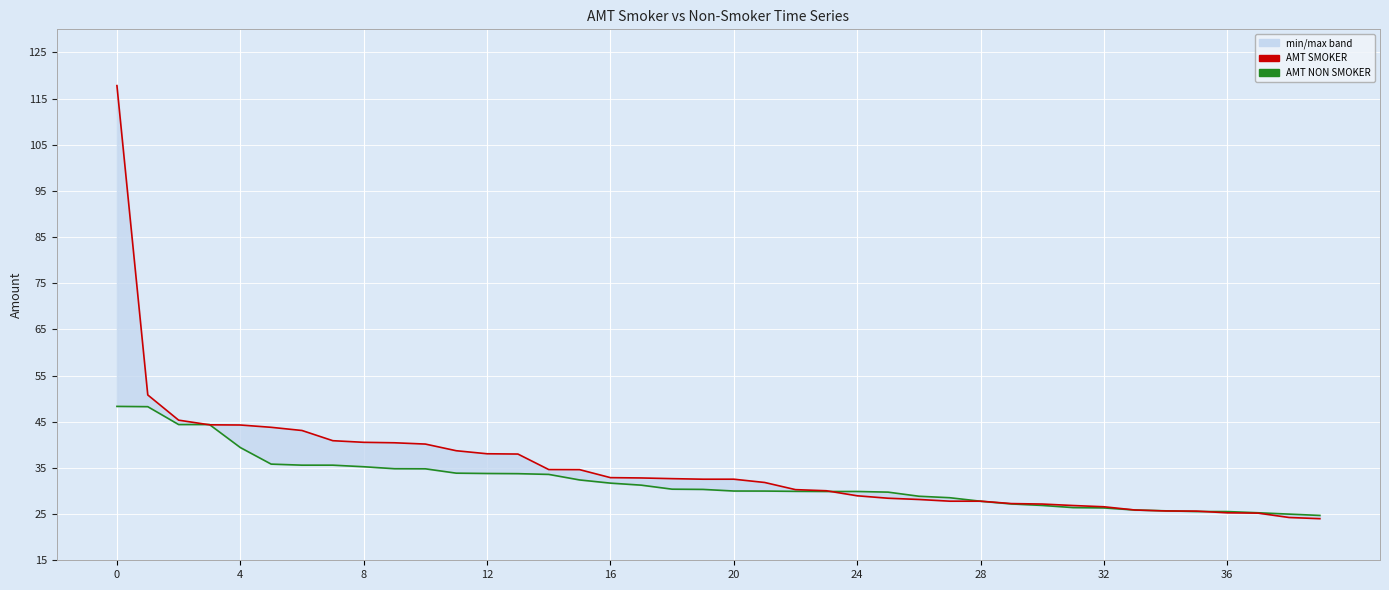

Which series has the largest total across all categories?

AMT SMOKER